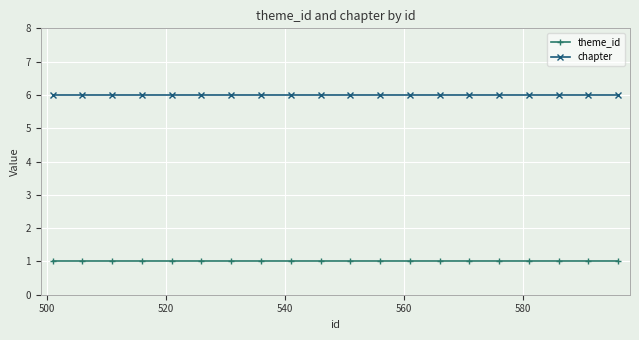

What is the greatest value displayed?

6